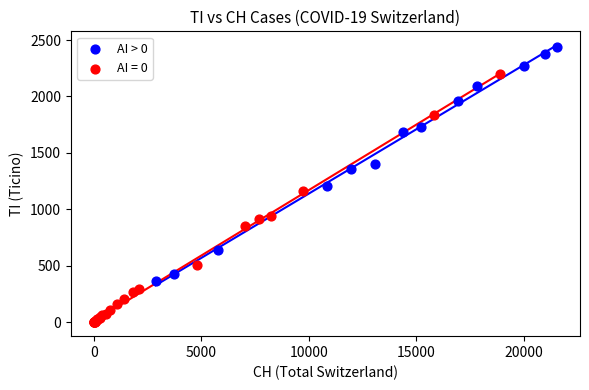

Which series has the widest spread of Y values?

AI = 0